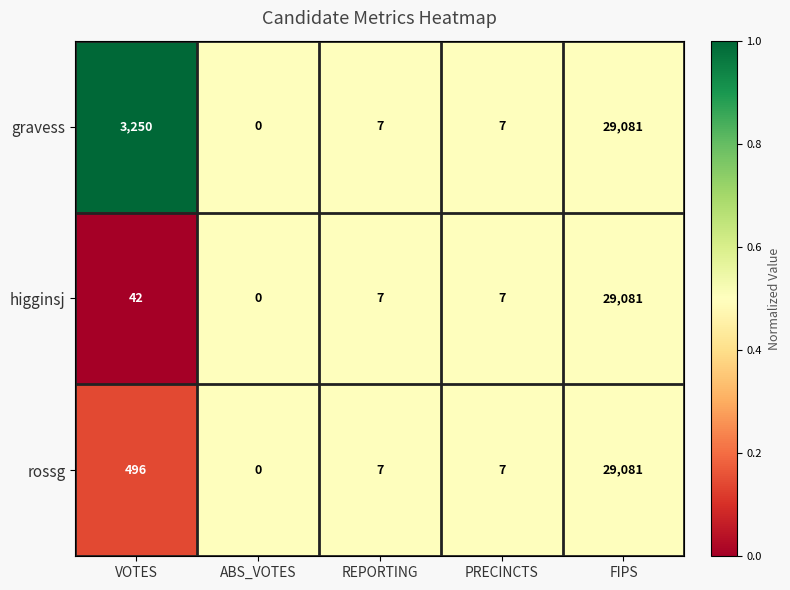

Between VOTES and ABS_VOTES, which series saw the biggest shift?

gravess